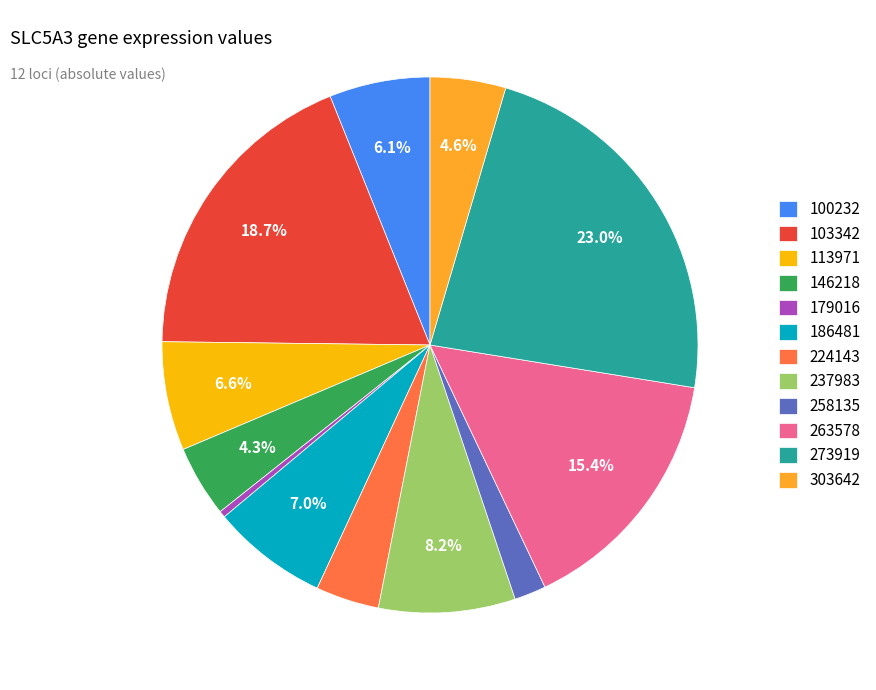

To the nearest percent, what portion does 146218 represent?

4%